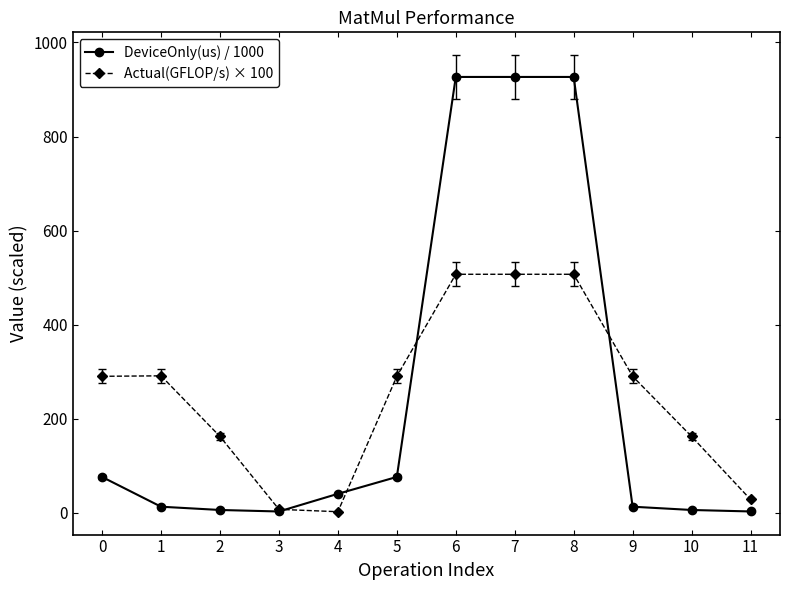

True or false: DeviceOnly(us) / 1000 has more than 0 interior local peaks.

True